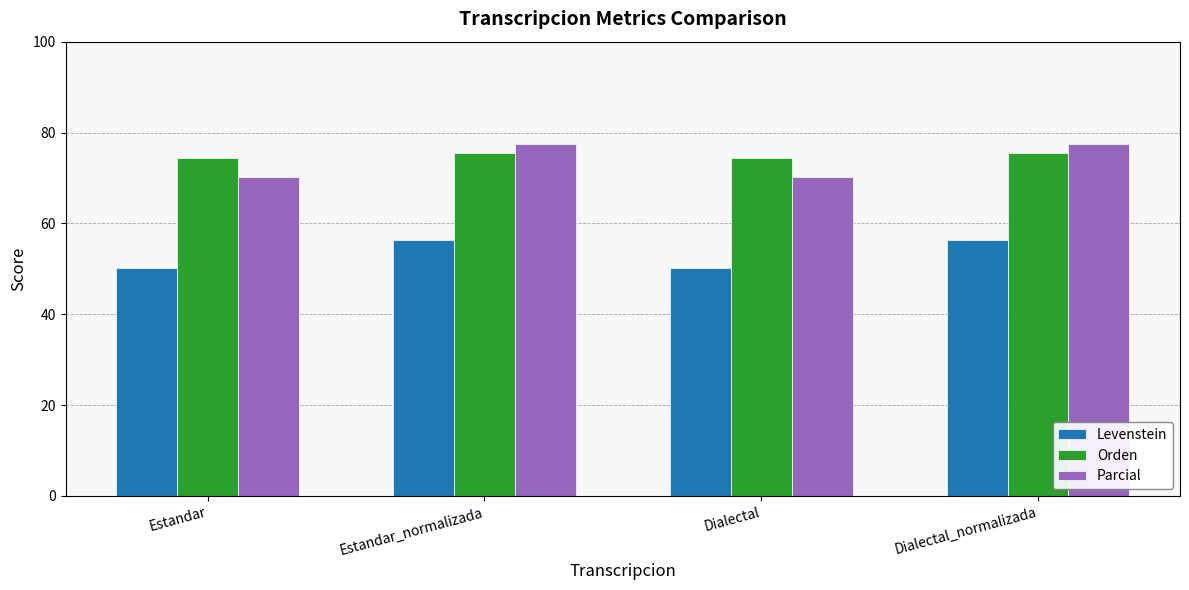

Reading left to right, list all the values displayed in this chart.

Levenstein: 50.2	56.4	50.2	56.4
Orden: 74.3	75.4	74.3	75.4
Parcial: 70.3	77.5	70.3	77.5